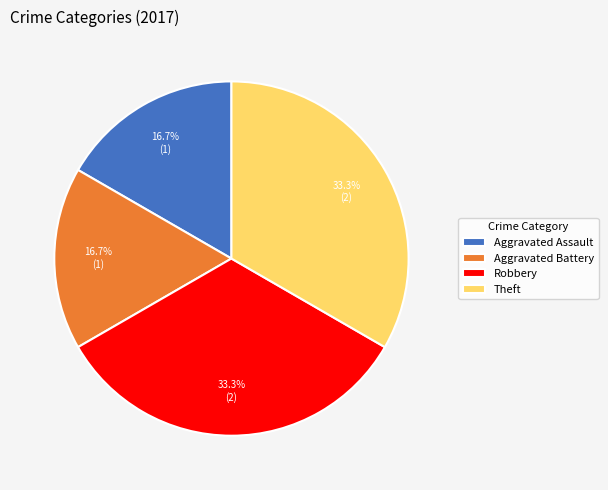

To the nearest percent, what is the difference between the Aggravated Battery and Theft slice percentages?

17%